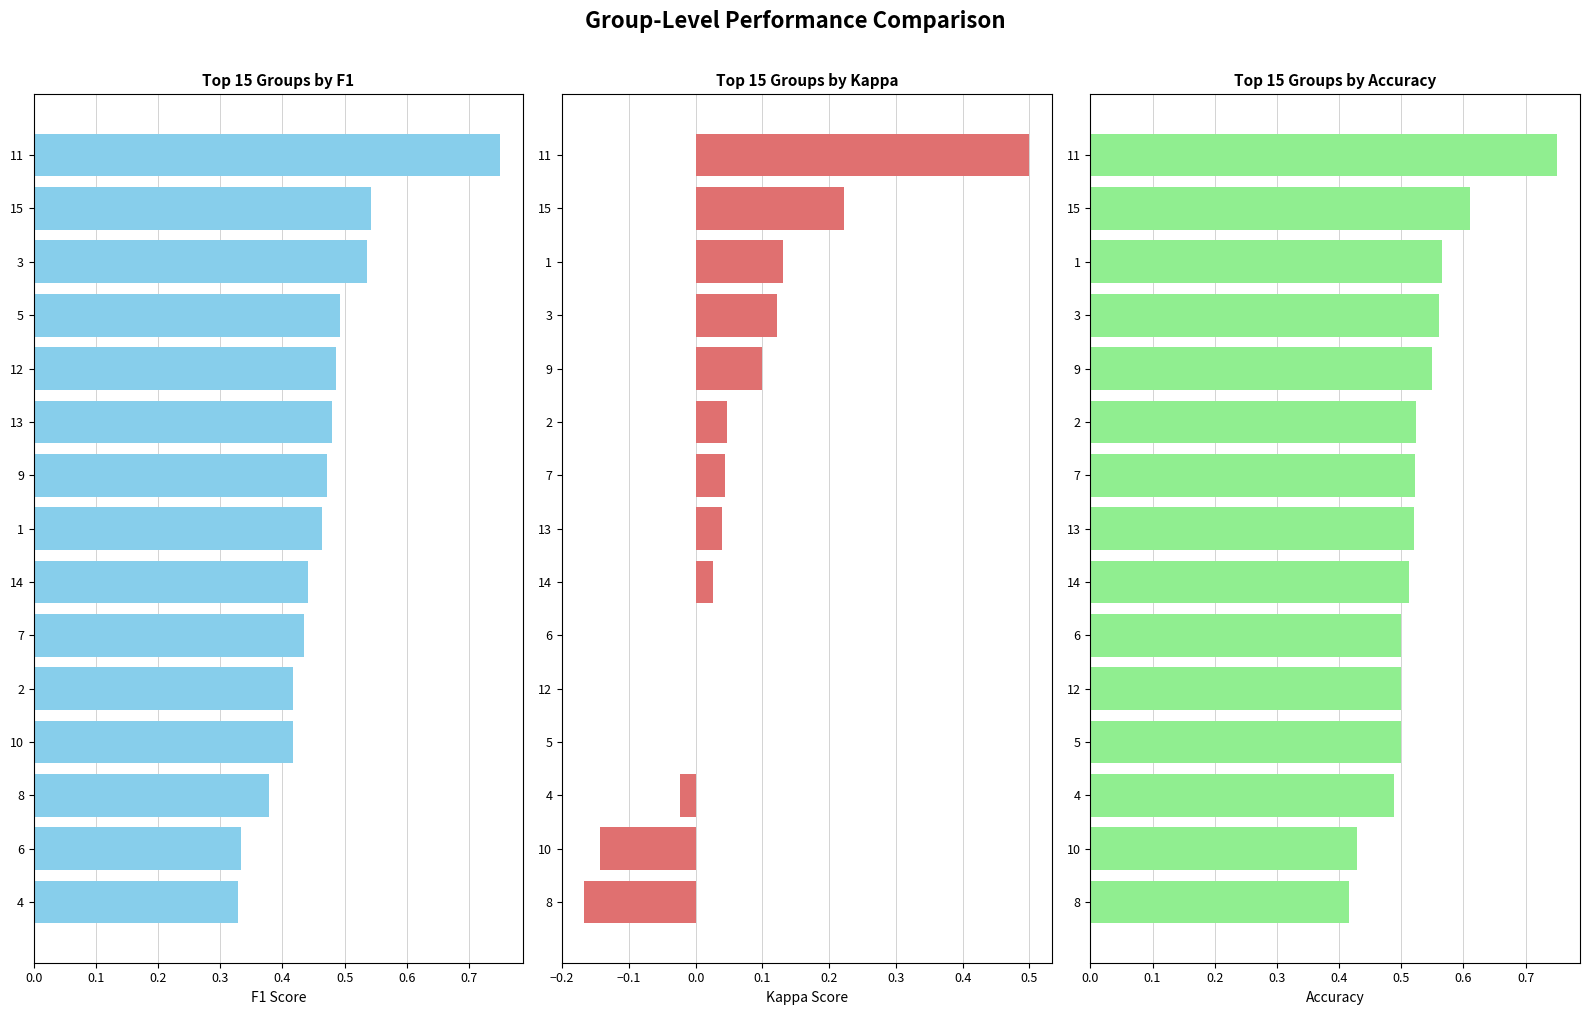

Count the number of categories in the chart.

15